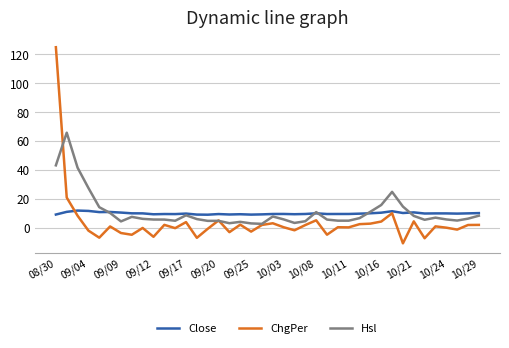

Which series has the largest range (max minus min)?

ChgPer